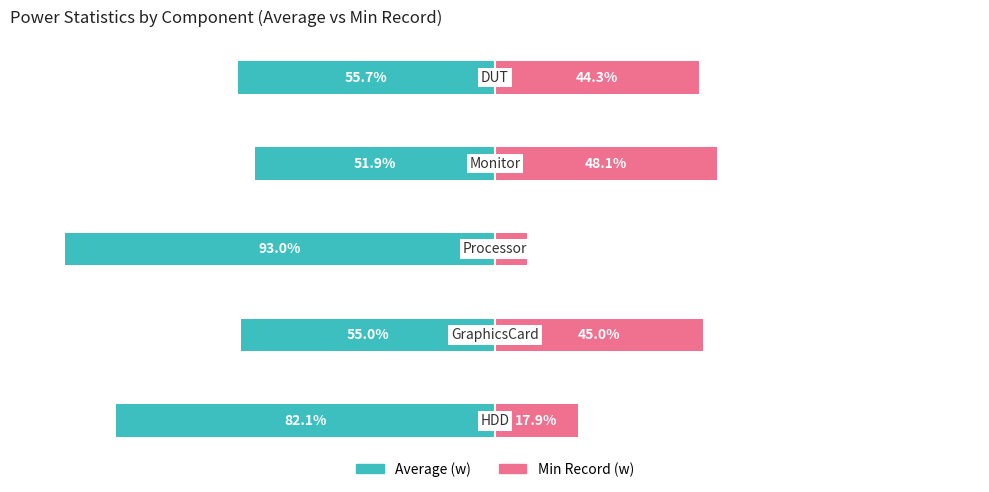

What is the value of the Min Record (w) bar at the 1st from the left?

17.9